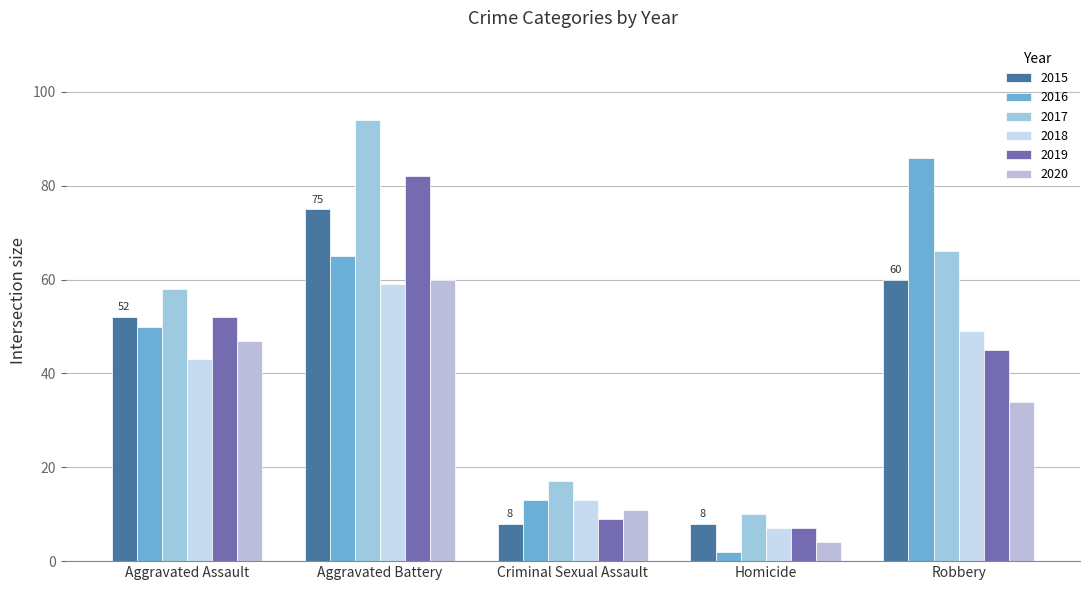

What is the approximate value of 2020 at Criminal Sexual Assault, to the nearest 5?

10